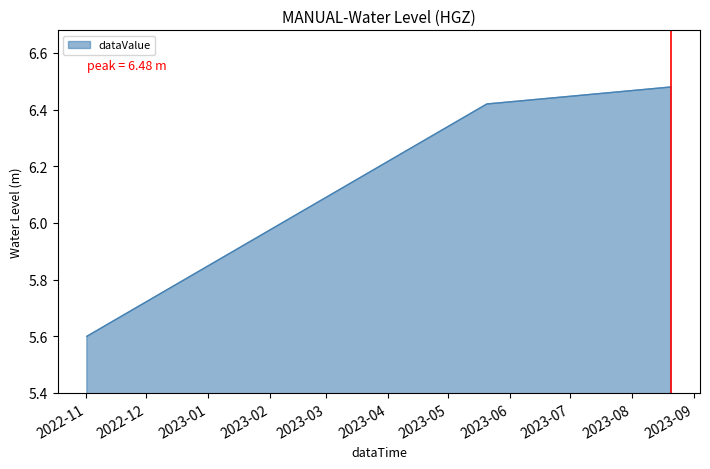

What is the smallest value displayed?

5.6